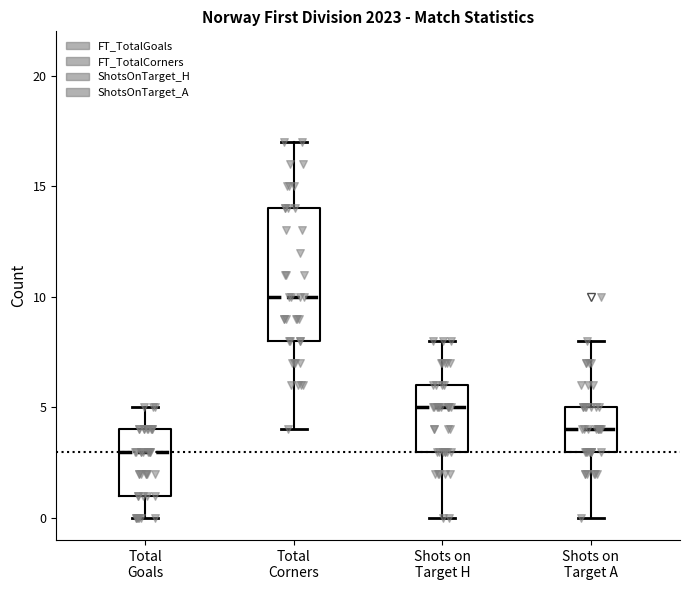

Reading left to right, read every box against the y-axis: the position of its median line, the range the box covers, and the ends of its whiskers. The values are not printed on the chart, so give them approximately, as read against the axis.

Total Goals: median 3, box 1 to 4, whiskers 0 to 5
Total Corners: median 10, box 8 to 14, whiskers 4 to 17
Shots on Target H: median 5, box 3 to 6, whiskers 0 to 8
Shots on Target A: median 4, box 3 to 5, whiskers 0 to 8